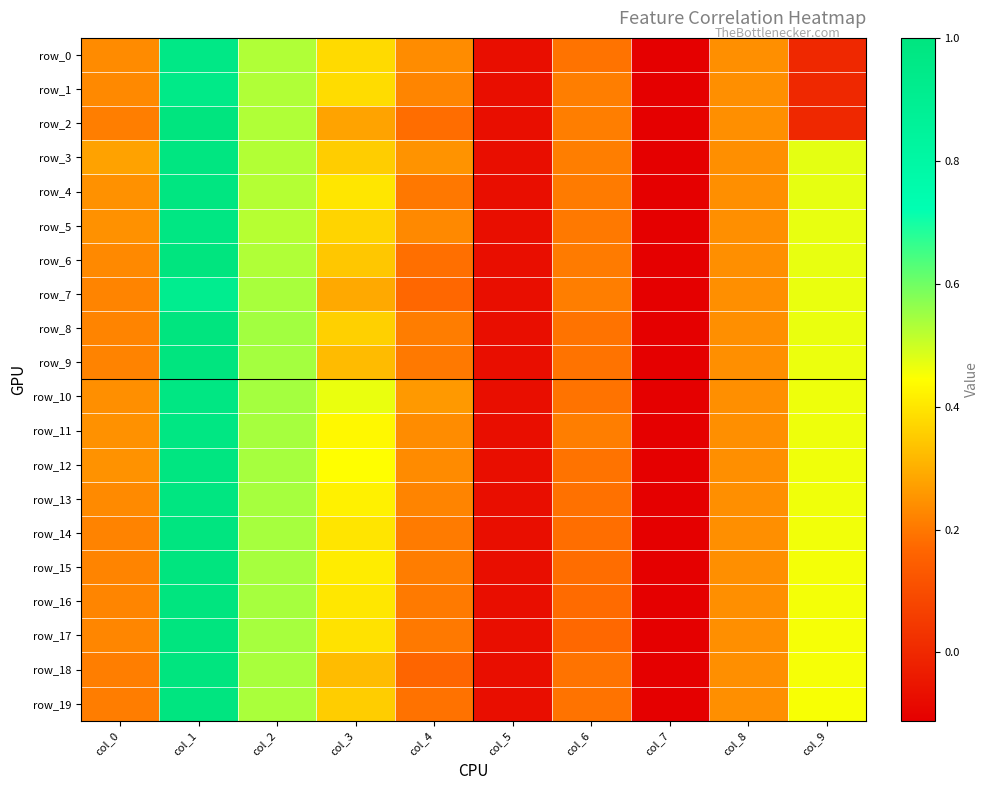

Which series changed the most between col_6 and col_8?

row_17